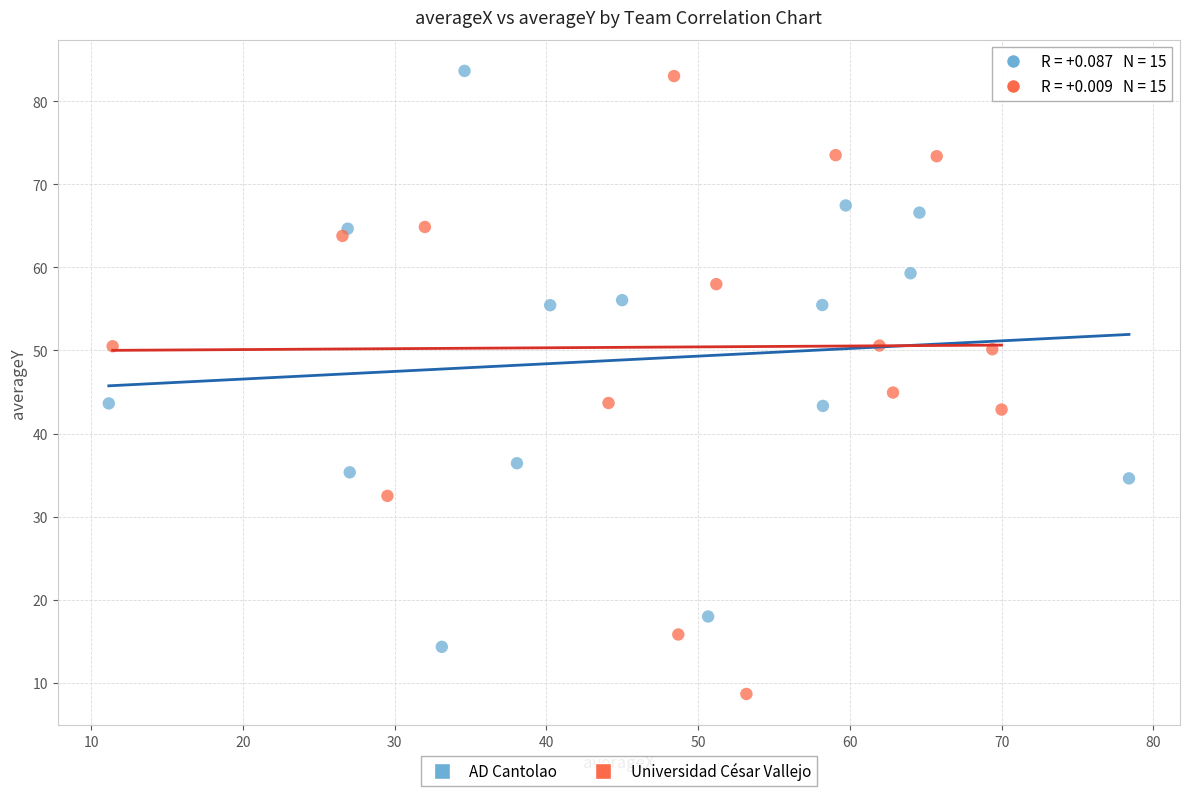

Which series reaches the minimum Y coordinate?

Universidad César Vallejo